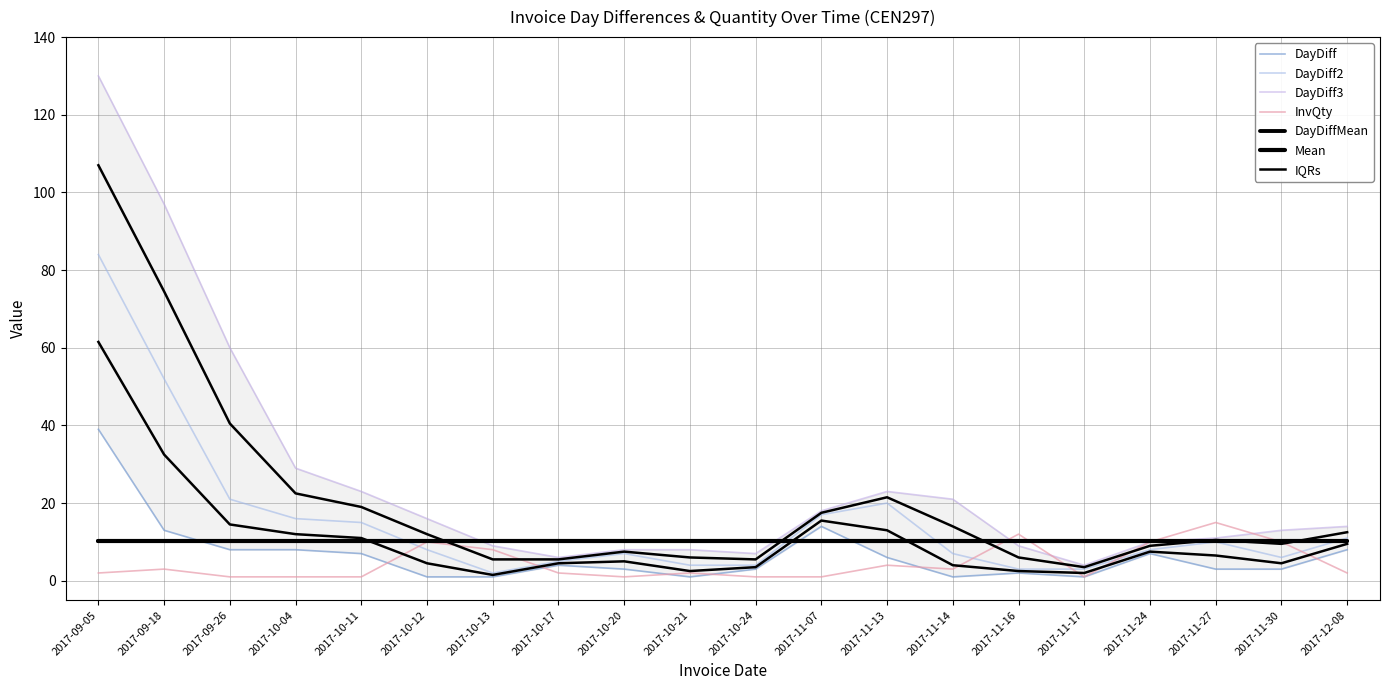

At which label is InvQty closest to 8?

2017-10-13